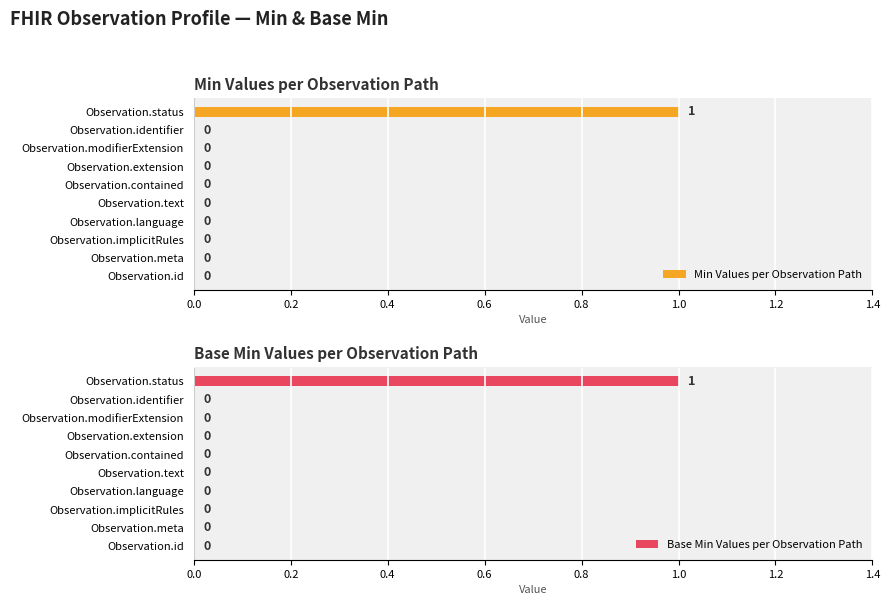

True or false: Min Values per Observation Path has a value of -1 at Observation.text.

False